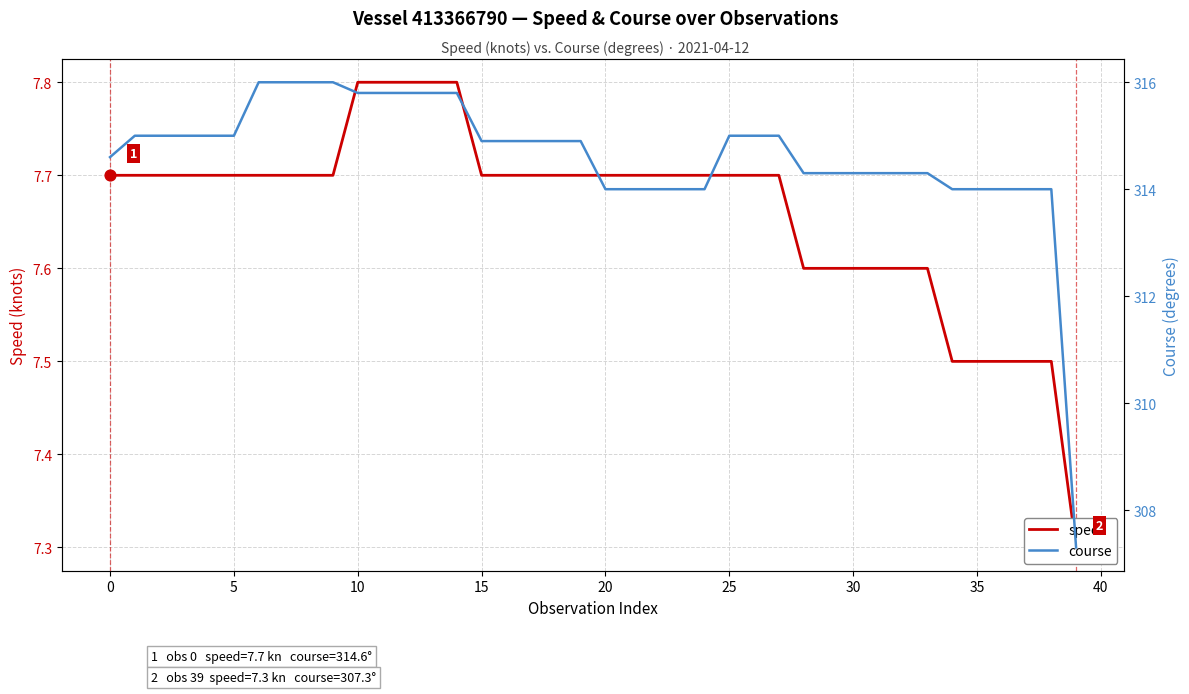

Which series has the largest total across all categories?

course